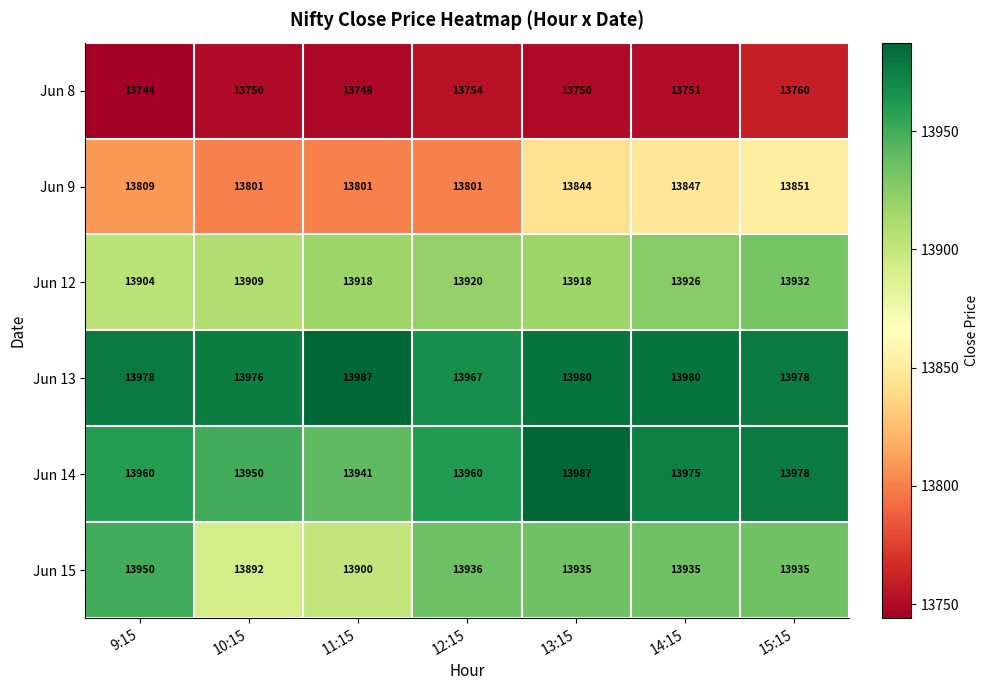

Which series has the widest spread of values?

Jun 15